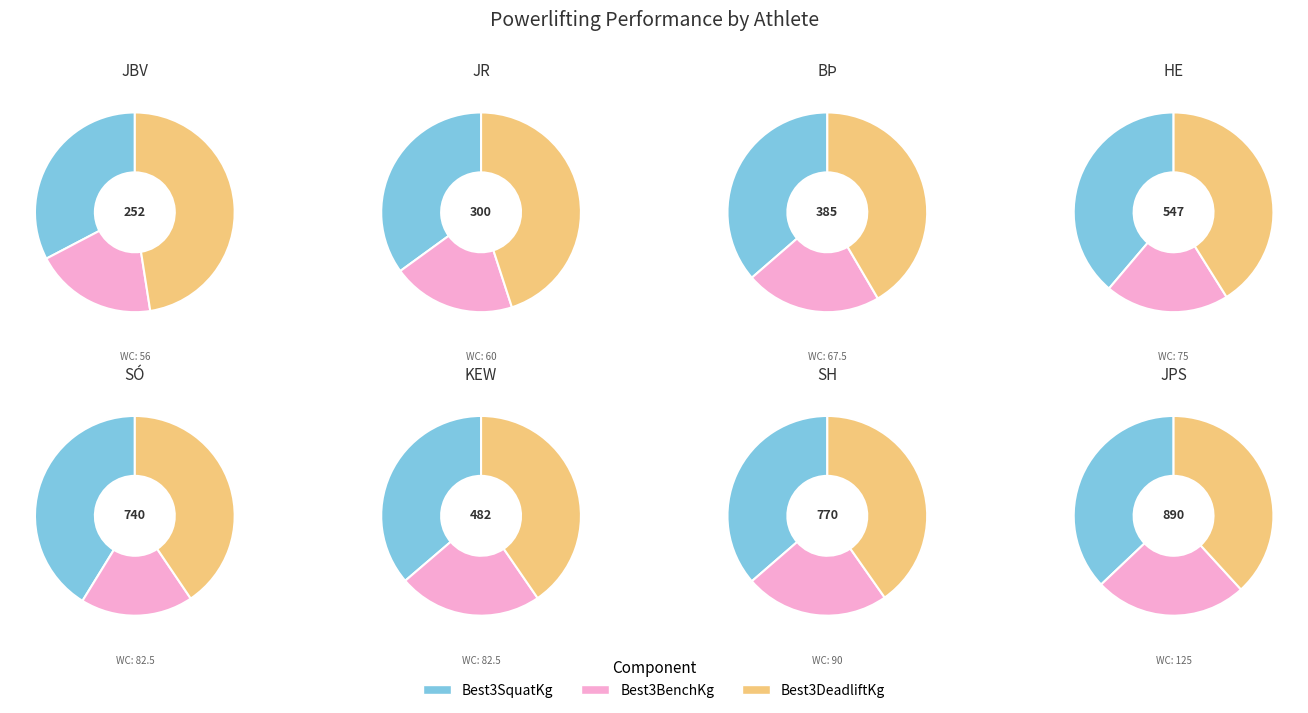

To the nearest percent, what is the difference between the largest and smallest slice percentages?

15%